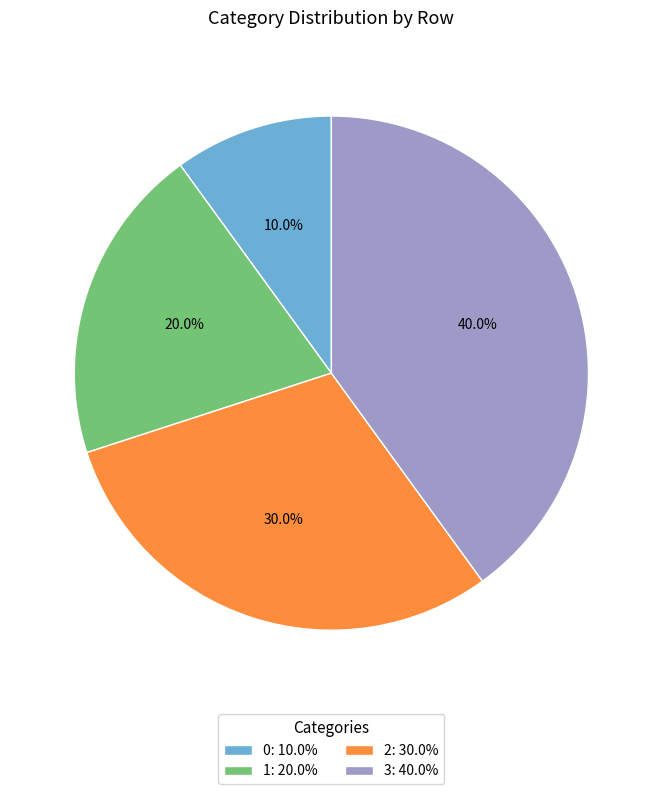

Approximately how many times larger is the value at 2 compared to 0?

3.0